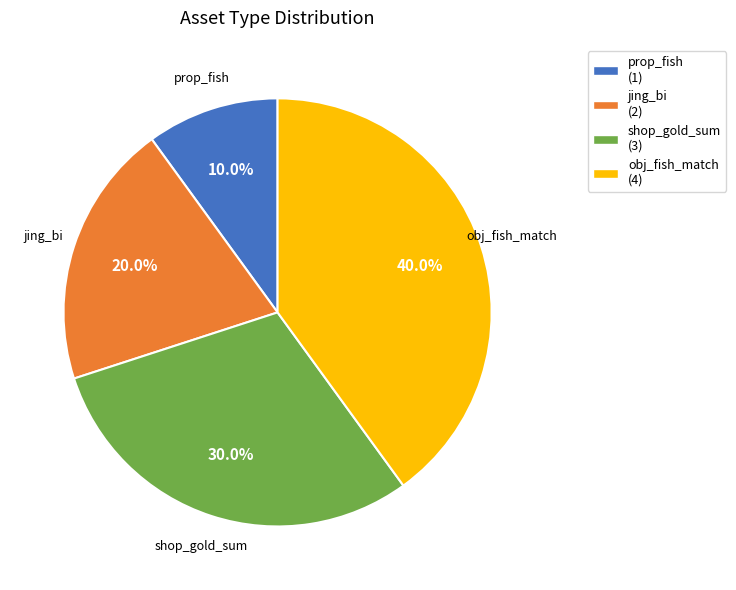

Rank the categories by value from highest to lowest.

obj_fish_match, shop_gold_sum, jing_bi, prop_fish